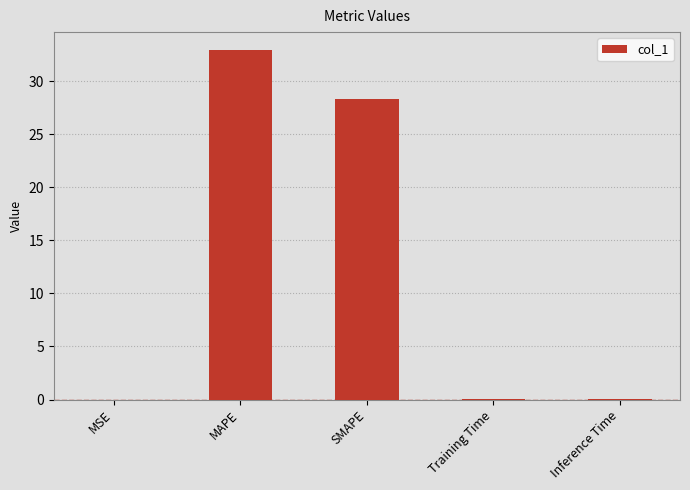

What is the change in value from MSE to MAPE?

+33.0